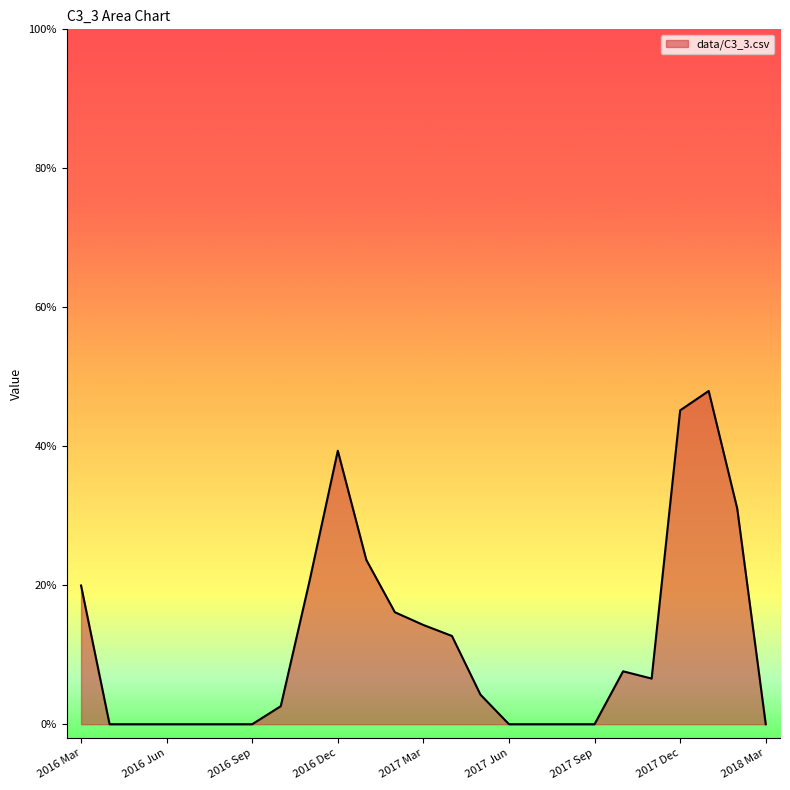

How many points are lower than both their immediate neighbors (excluding endpoints)?

1